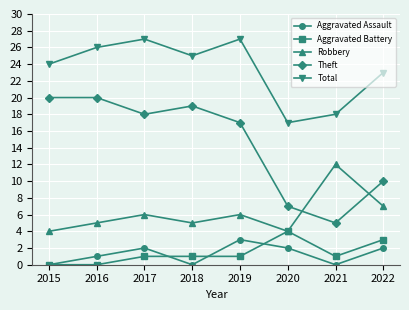

The value of Robbery at 2020 is 6. True or false?

False